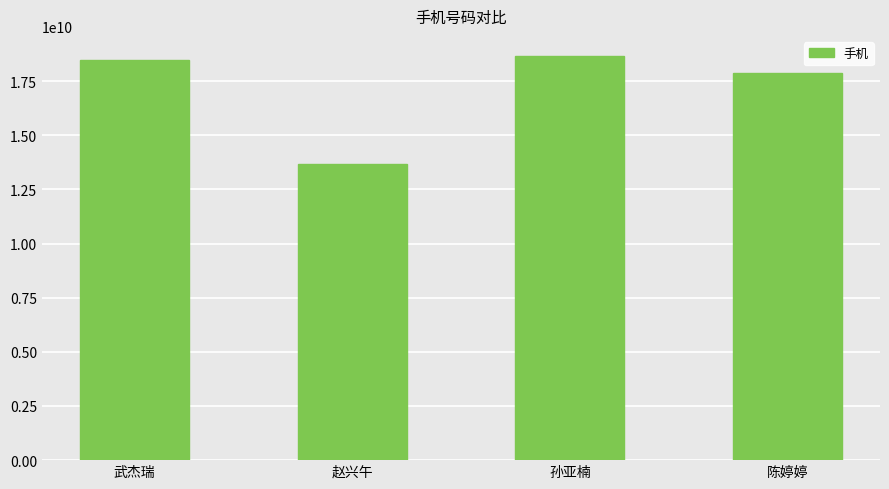

Between 赵兴午 and 武杰瑞, which is larger?

武杰瑞